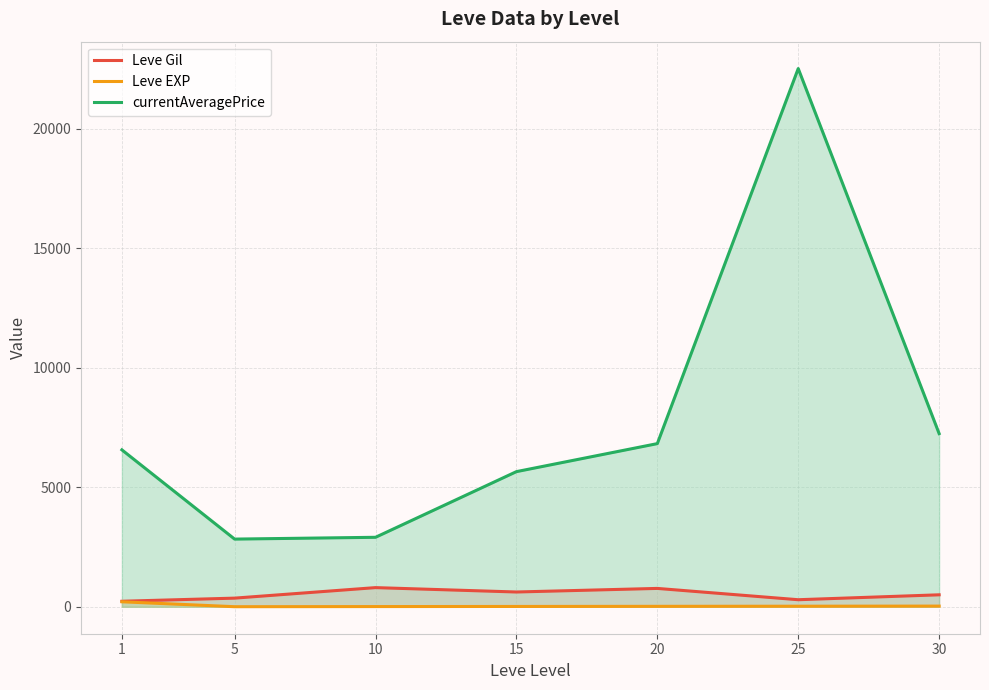

What is the value of the currentAveragePrice point at the 5th from the left?

6830.5